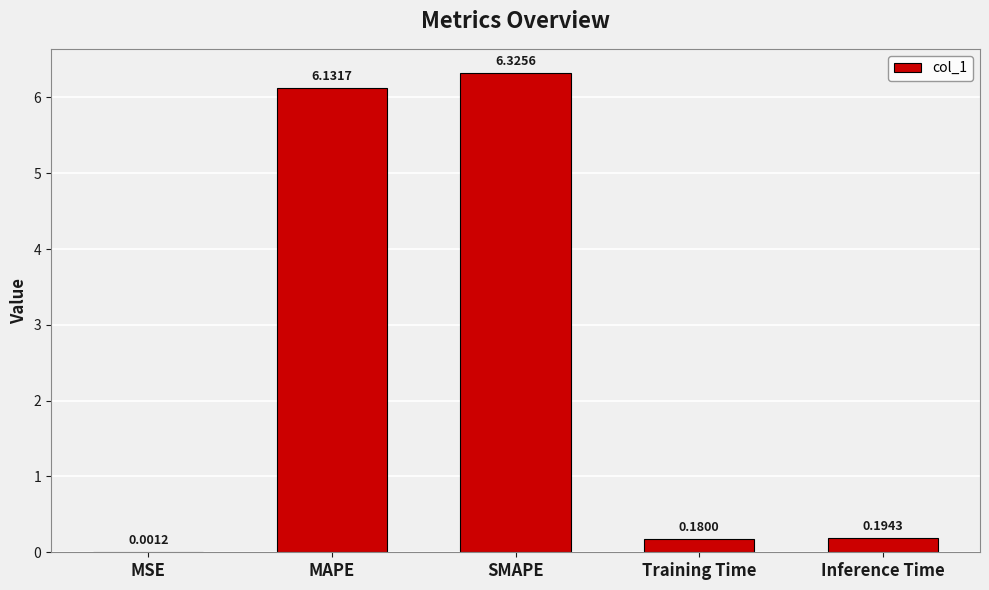

Are the bars horizontal?

No